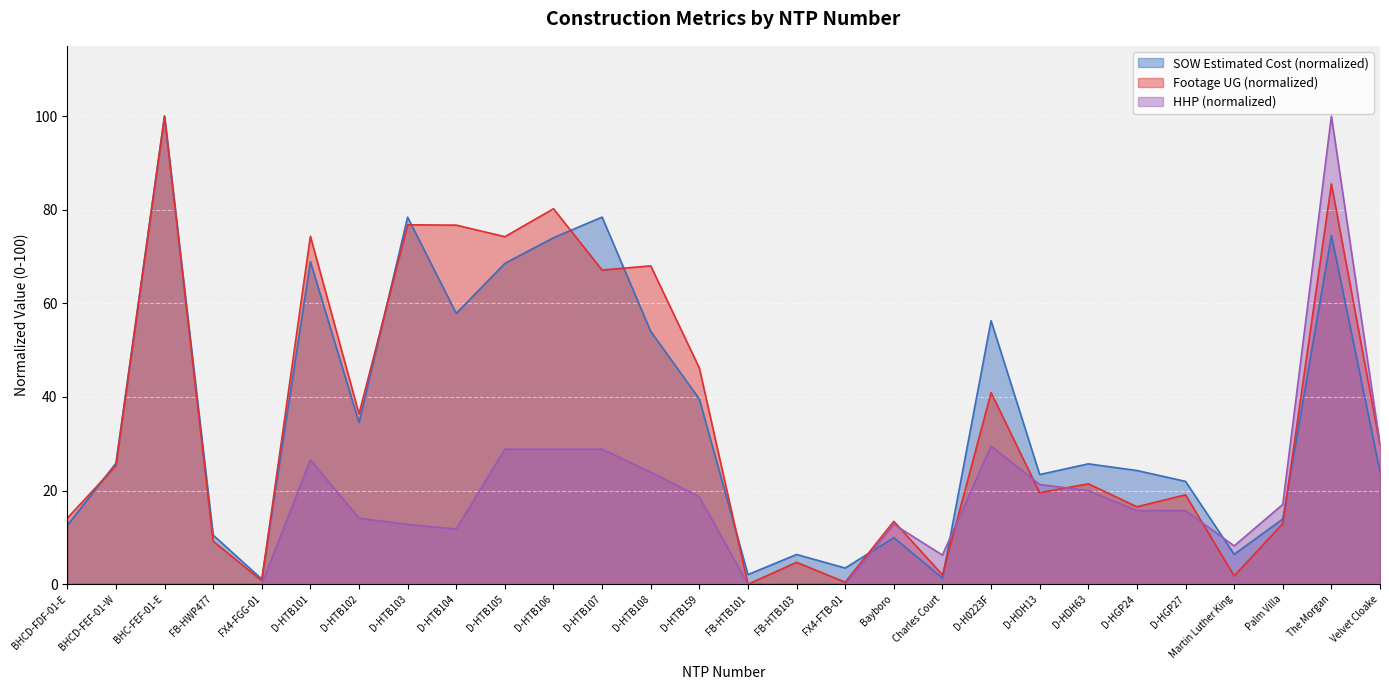

True or false: Footage UG and SOW Estimated Cost intersect in this chart.

True